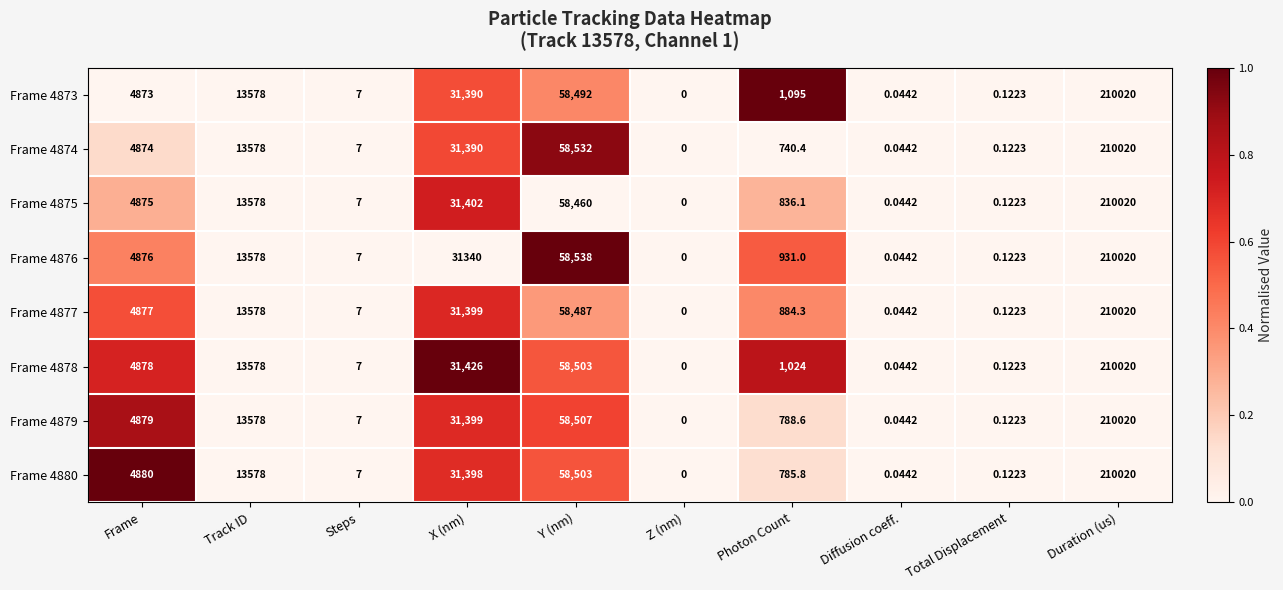

At which label is Frame 4877 closest to 105010?

Y (nm)